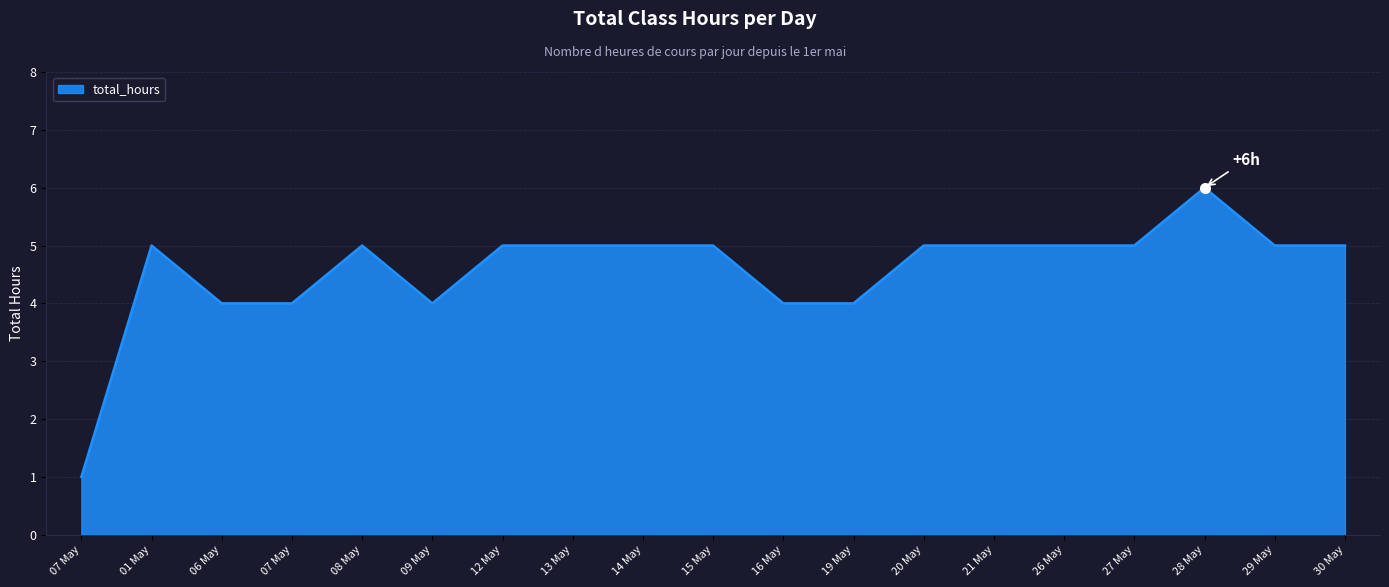

What is the greatest value displayed?

6